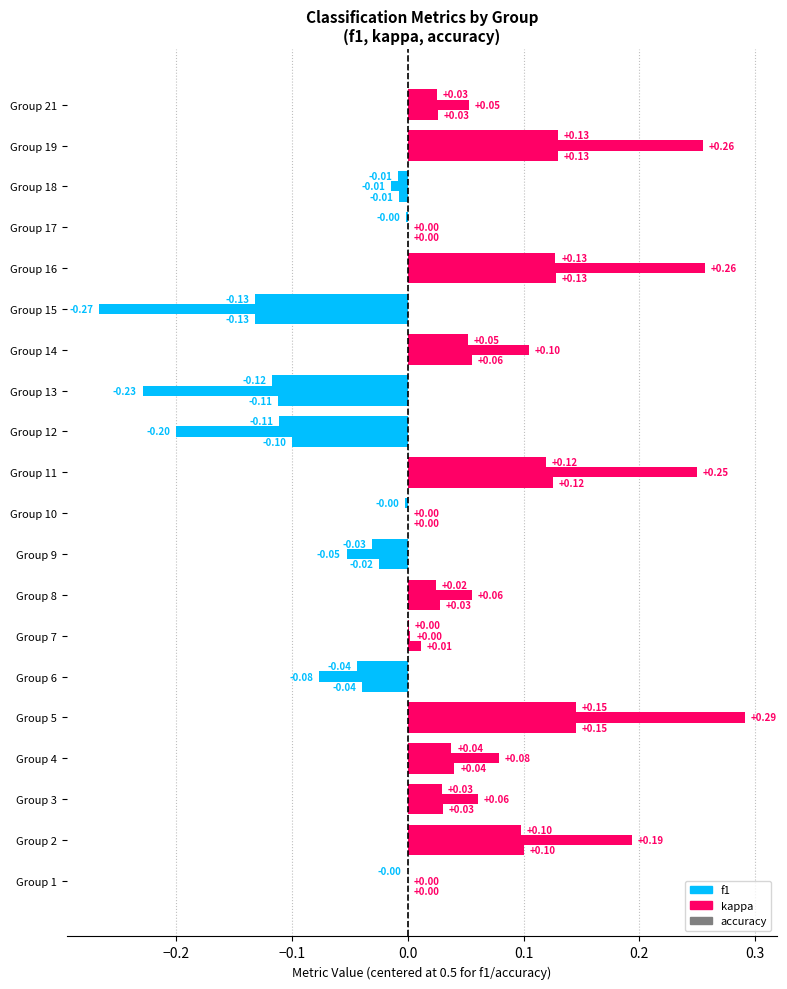

What is the difference between the maximum and minimum values in the kappa series?

0.6